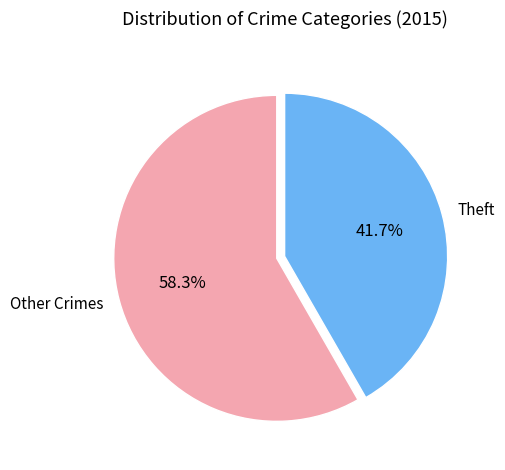

What percentage do Other Crimes and Theft together represent?

100.0%